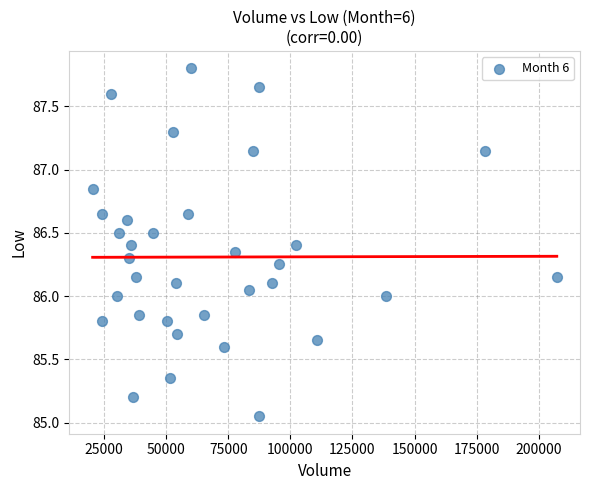

What is the range of X values (max minus min)?

186943.0